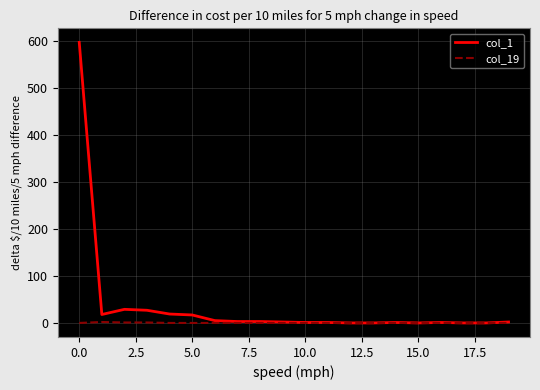

Which series has the largest range (max minus min)?

col_1